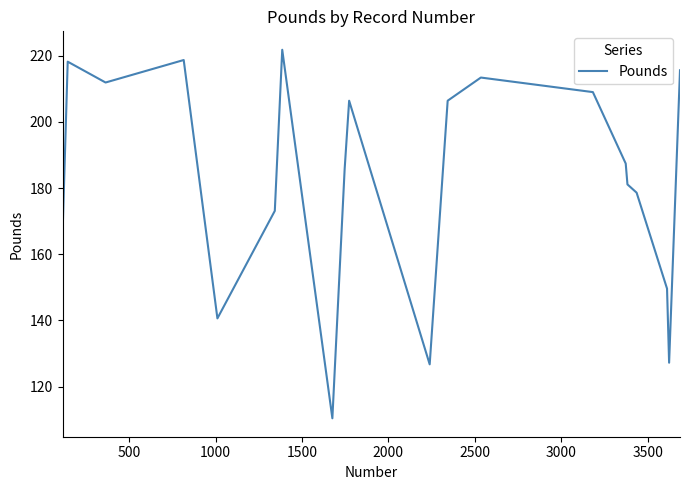

What is the smallest value displayed?

110.4